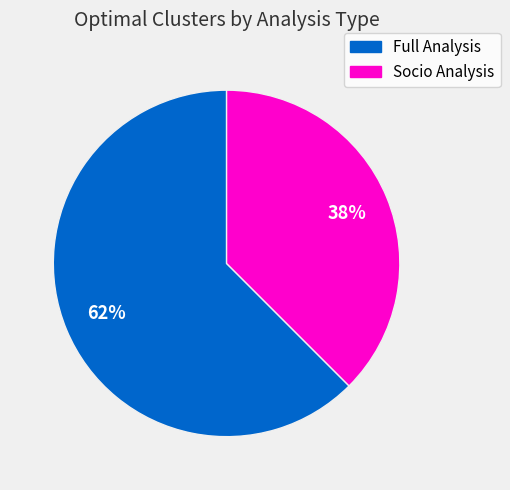

Is the sum of Socio Analysis and Full Analysis greater than half?

Yes